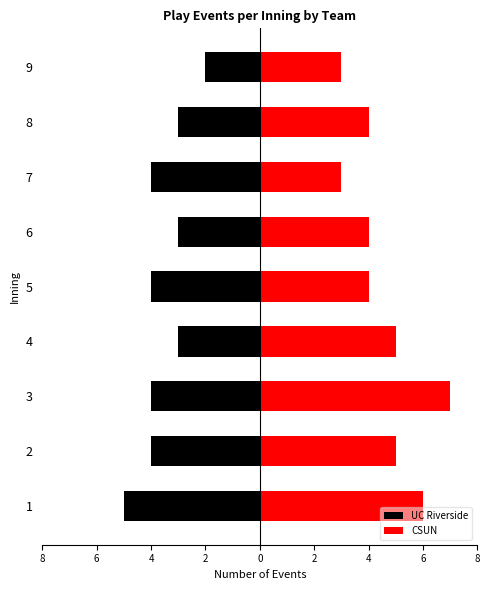

Between 2 and 7, which is larger?

2